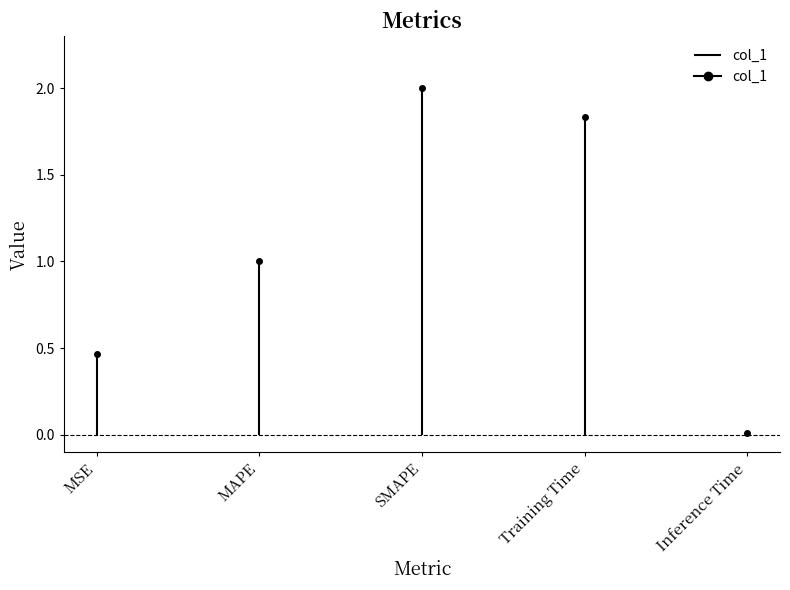

What is the maximum value shown in the chart?

2.0